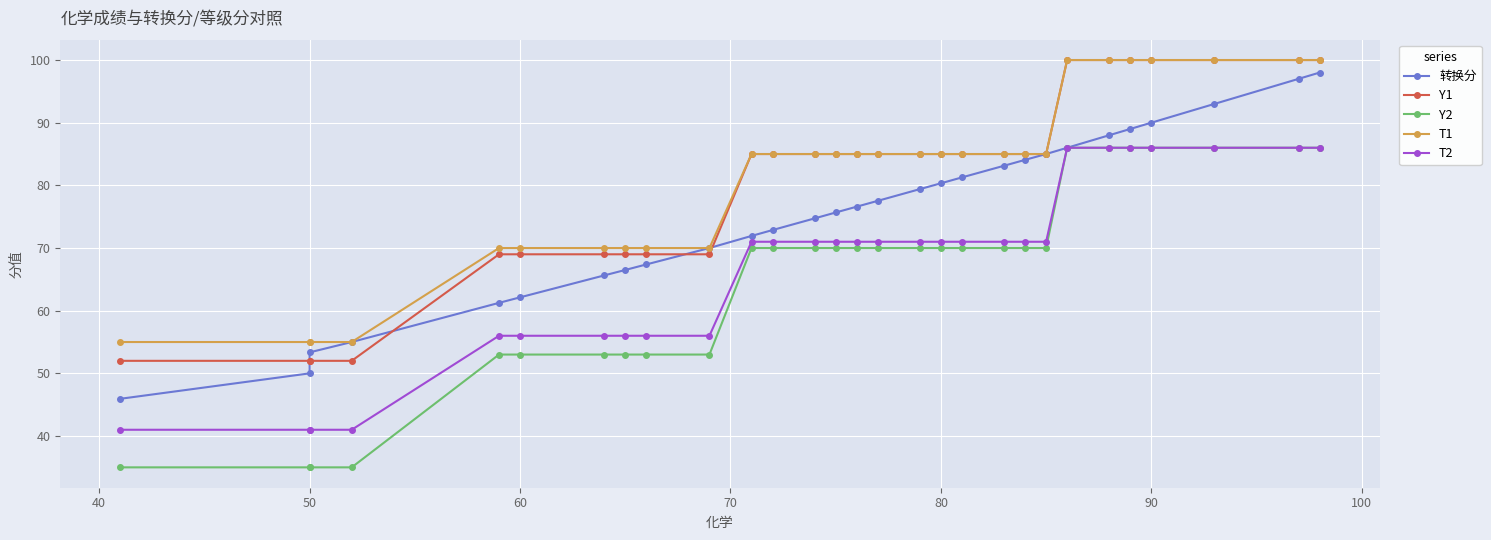

True or false: T2 and Y1 cross at least once.

False